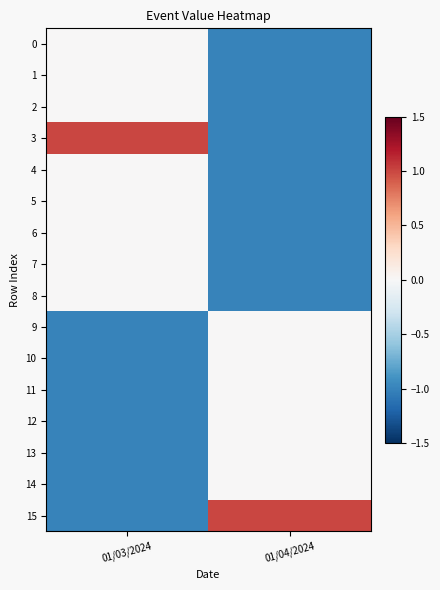

Which series has the largest total across all categories?

3